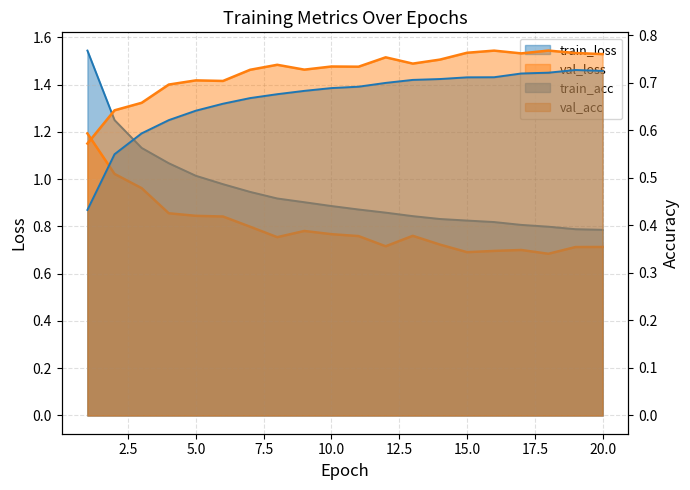

True or false: val_loss has more than 0 interior local peaks.

True